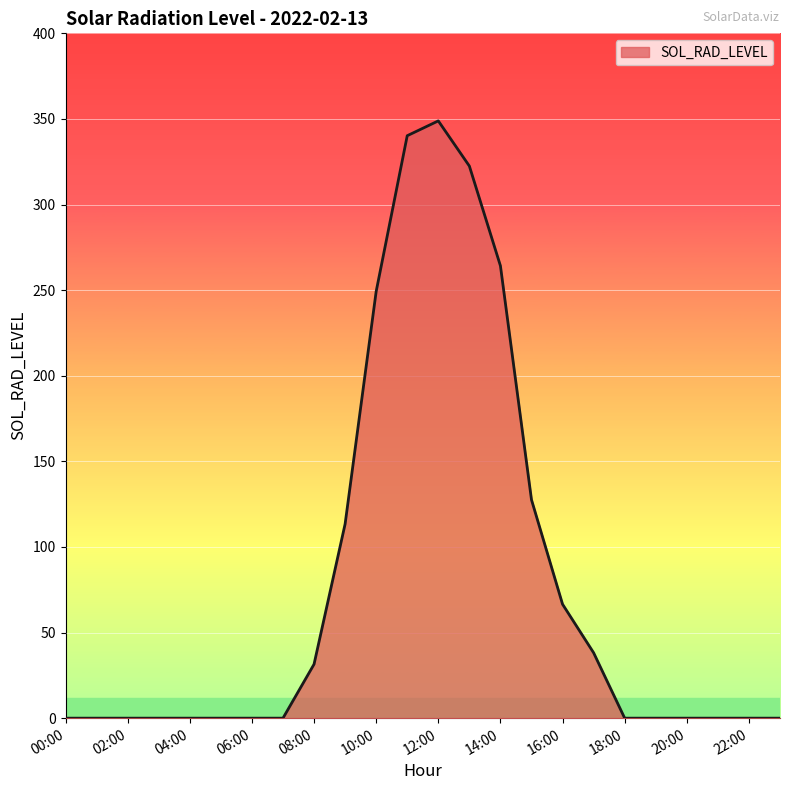

What is the difference between the maximum and minimum values?

348.9